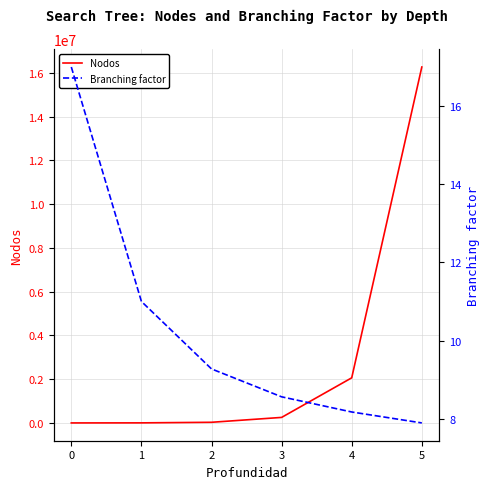

How many data points does each series have?

6